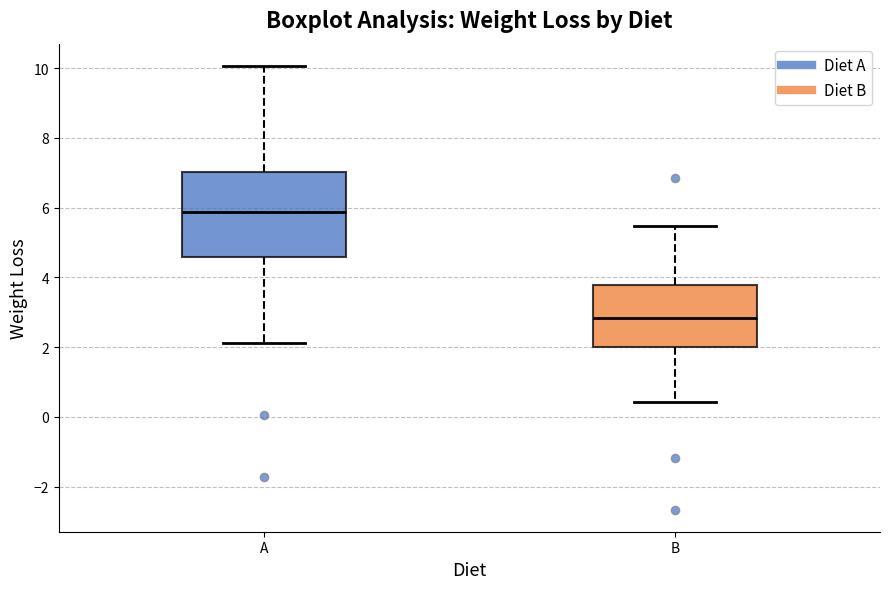

Where is the upper edge of the box for A on the y-axis? The values are not printed on the chart, so give them approximately, as read against the axis.

7.0